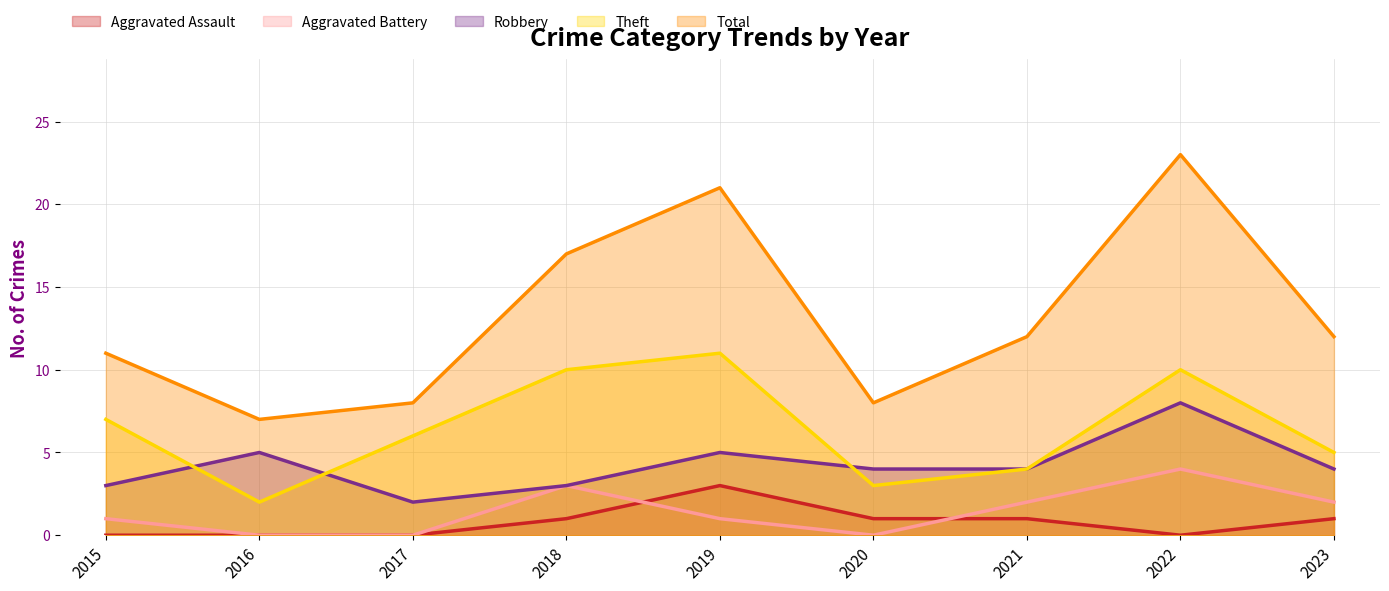

List the labels in order of Aggravated Battery value, smallest first.

2016, 2017, 2020, 2015, 2019, 2021, 2023, 2018, 2022